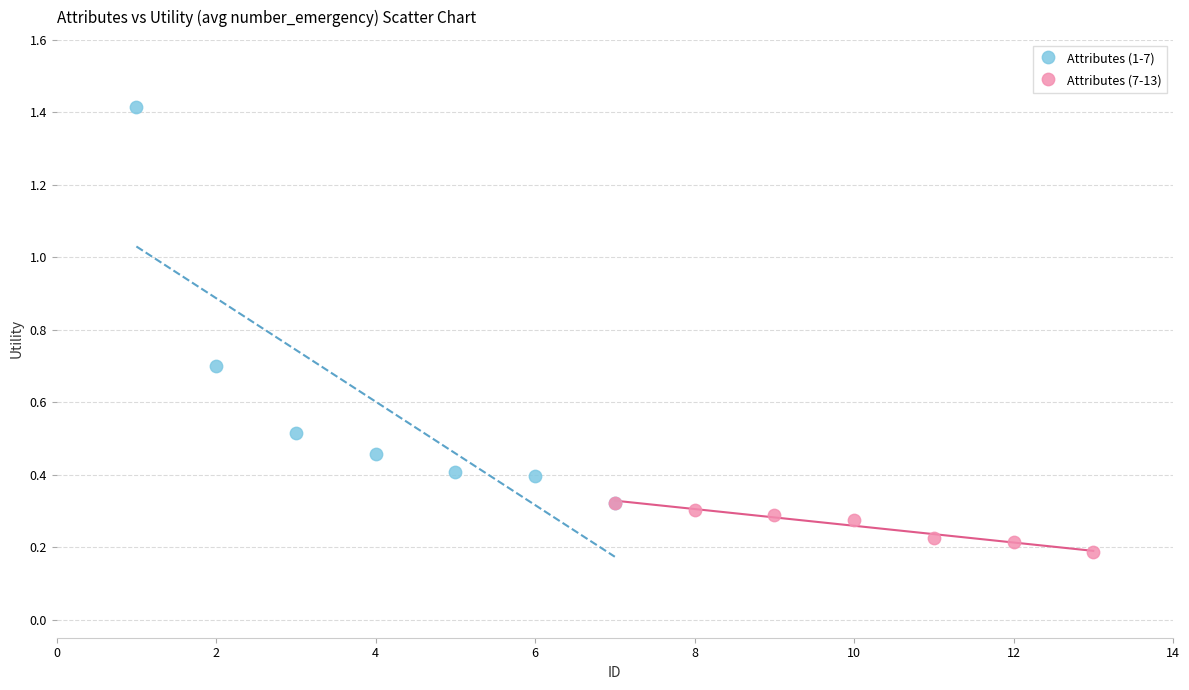

Which series reaches the maximum Y coordinate?

Attributes (1-7)